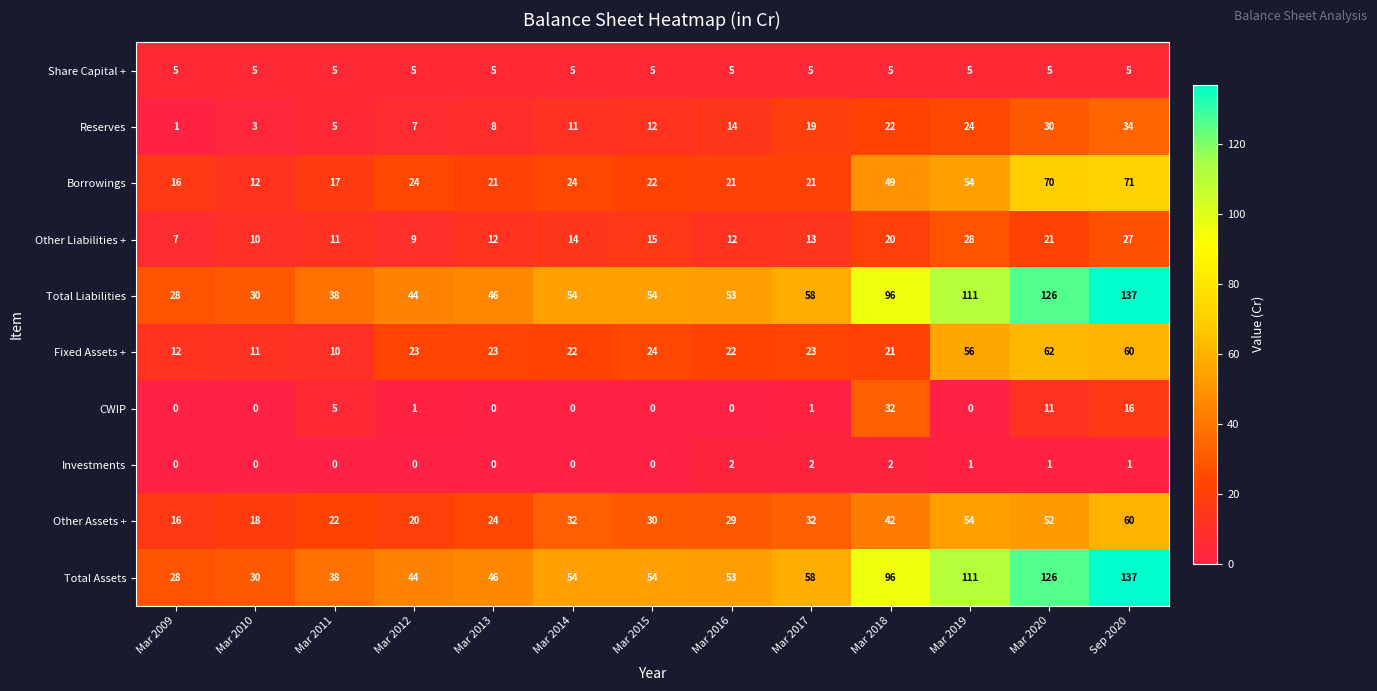

What is the difference between the second highest and minimum values in the Fixed Assets + series?

50